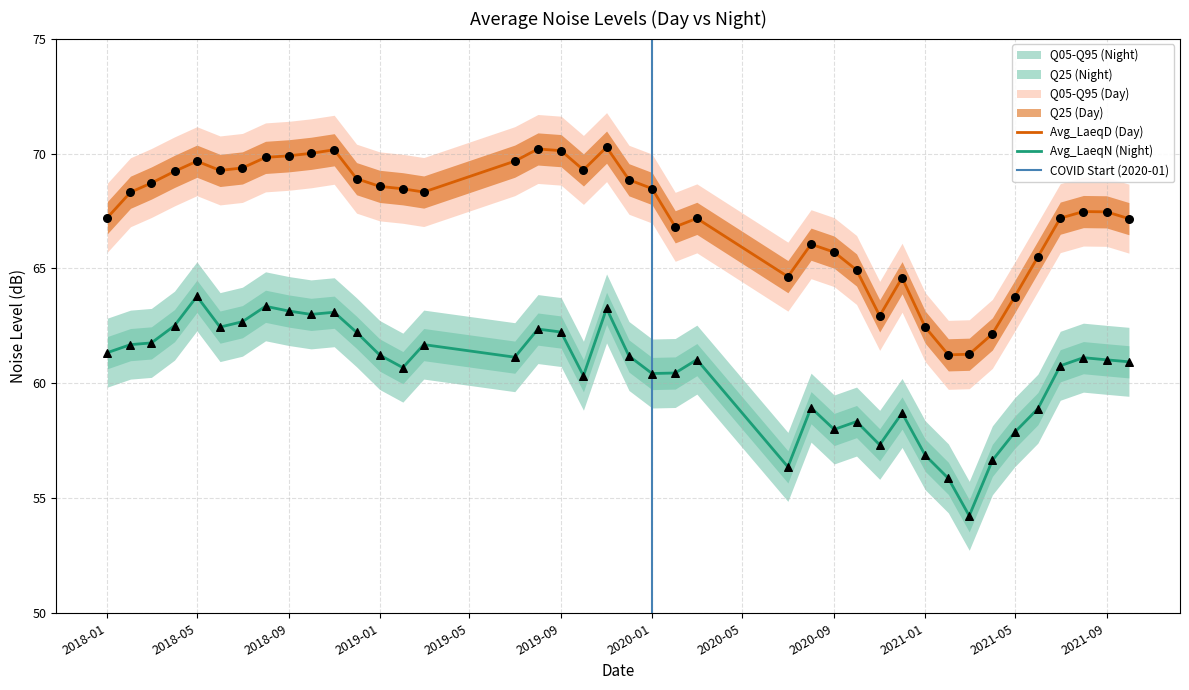

What is the total value across all series at 2018-11?

133.3